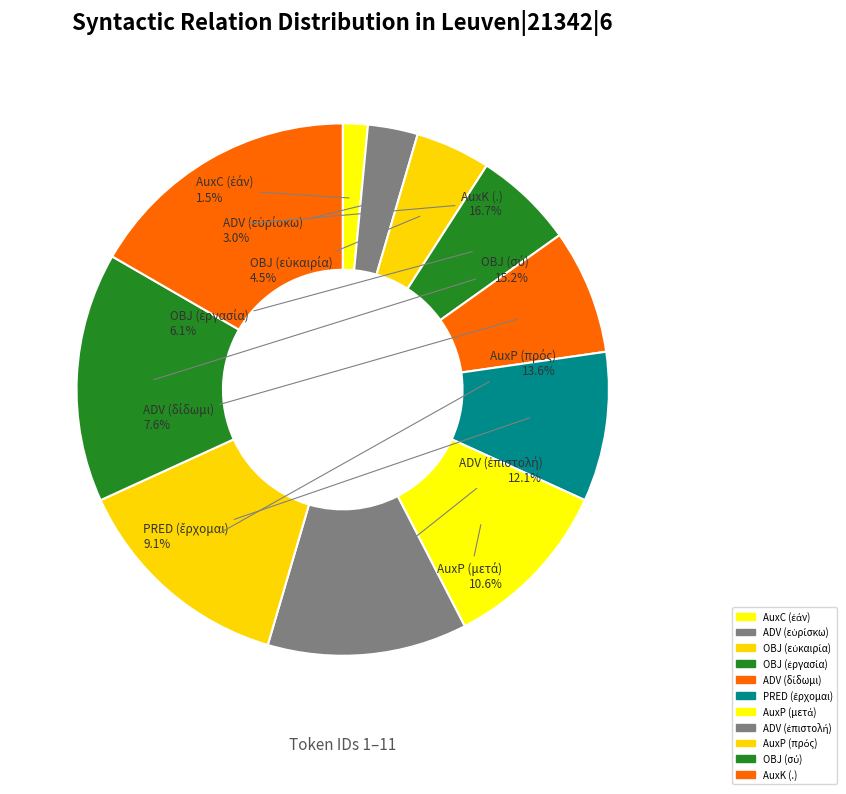

How many slices are in this pie chart?

11